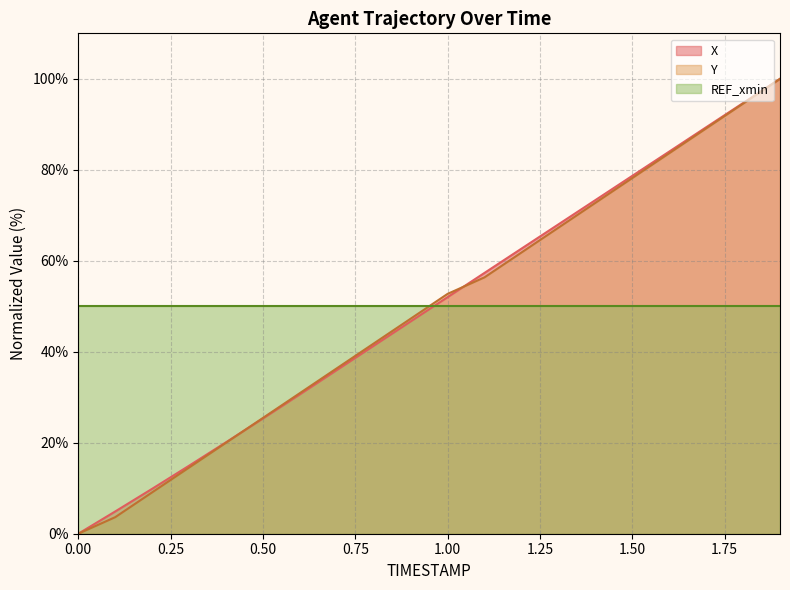

Does the chart display data point markers on the line(s)?

No